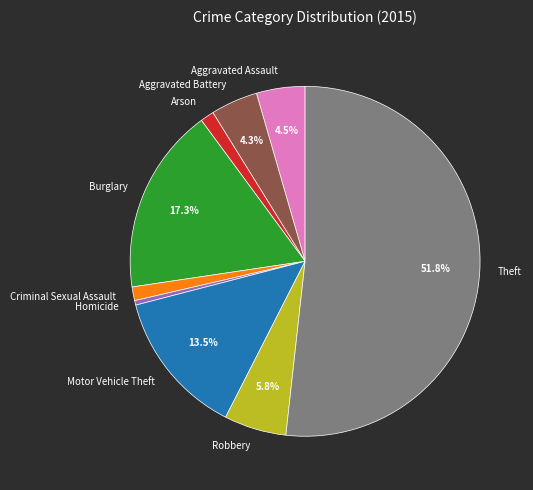

True or false: Burglary accounts for 4% of the total.

False